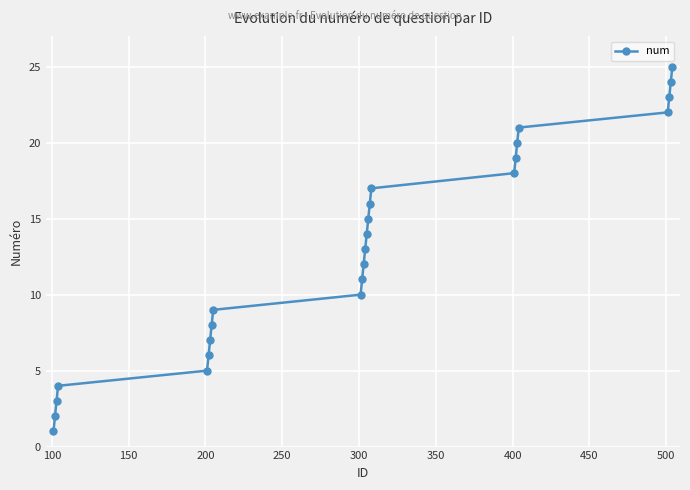

What is the difference between the second highest and second lowest values?

22